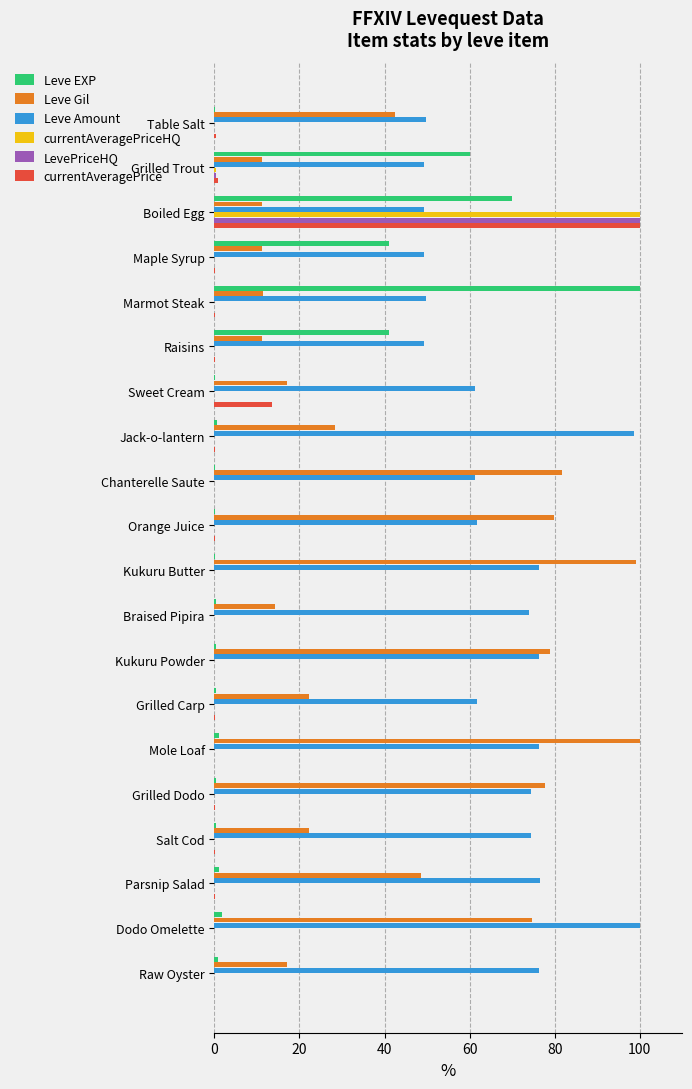

Which series has the largest total across all categories?

Leve Amount